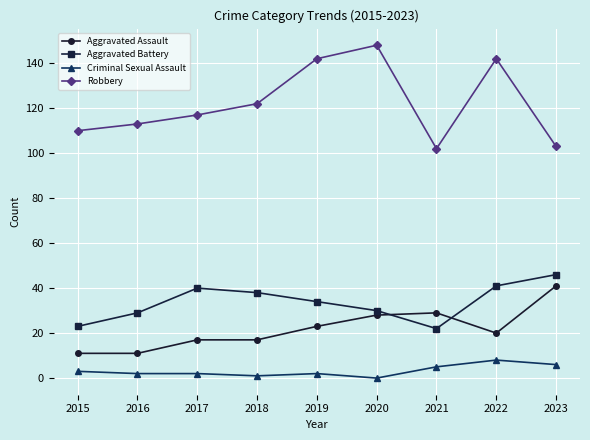

The value of Aggravated Battery at 2019 is 59. True or false?

False